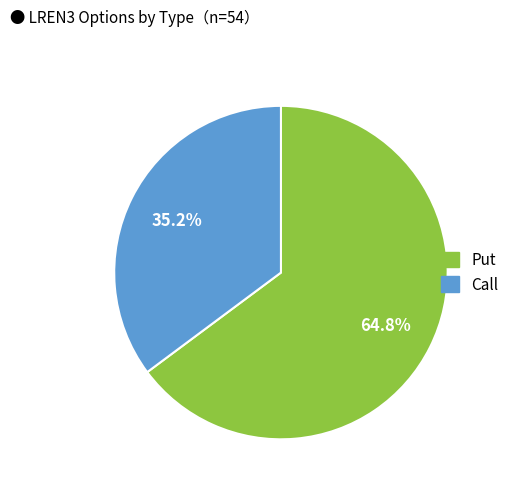

How many segments does this pie chart have?

2